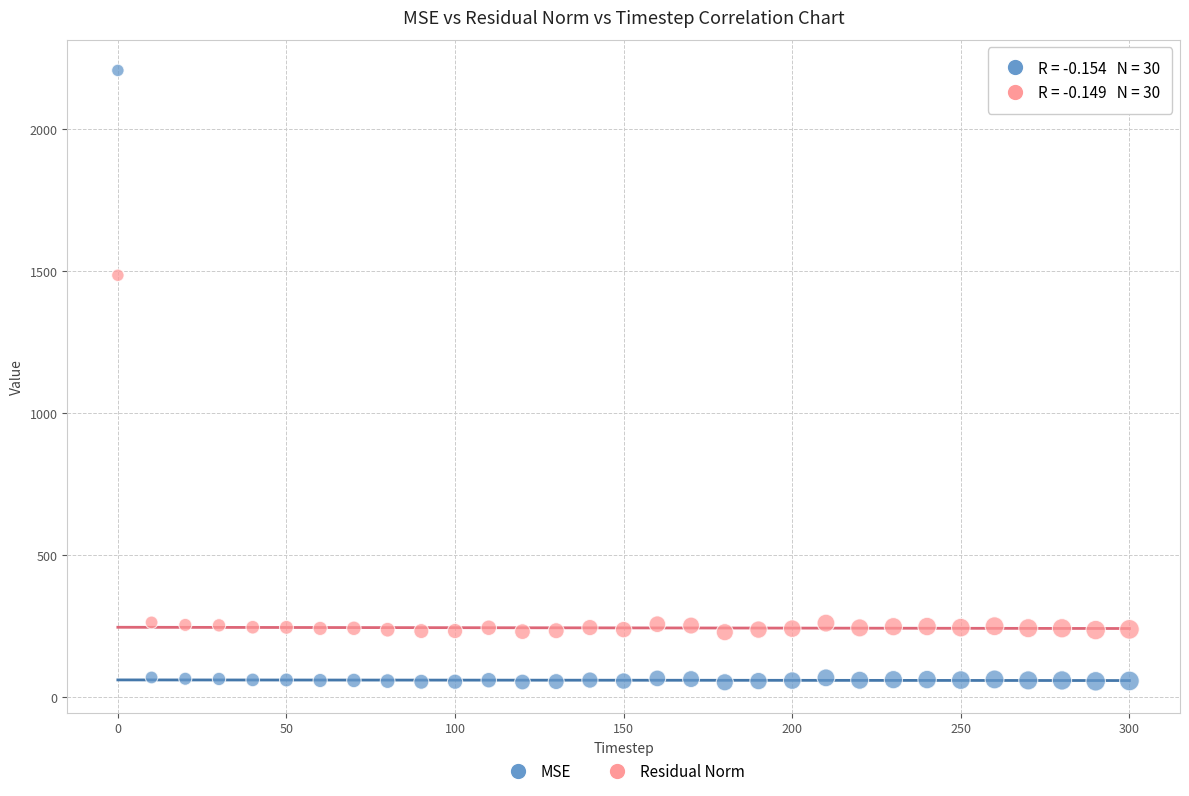

Across all data points, what is the range of X values (max minus min)?

300.0